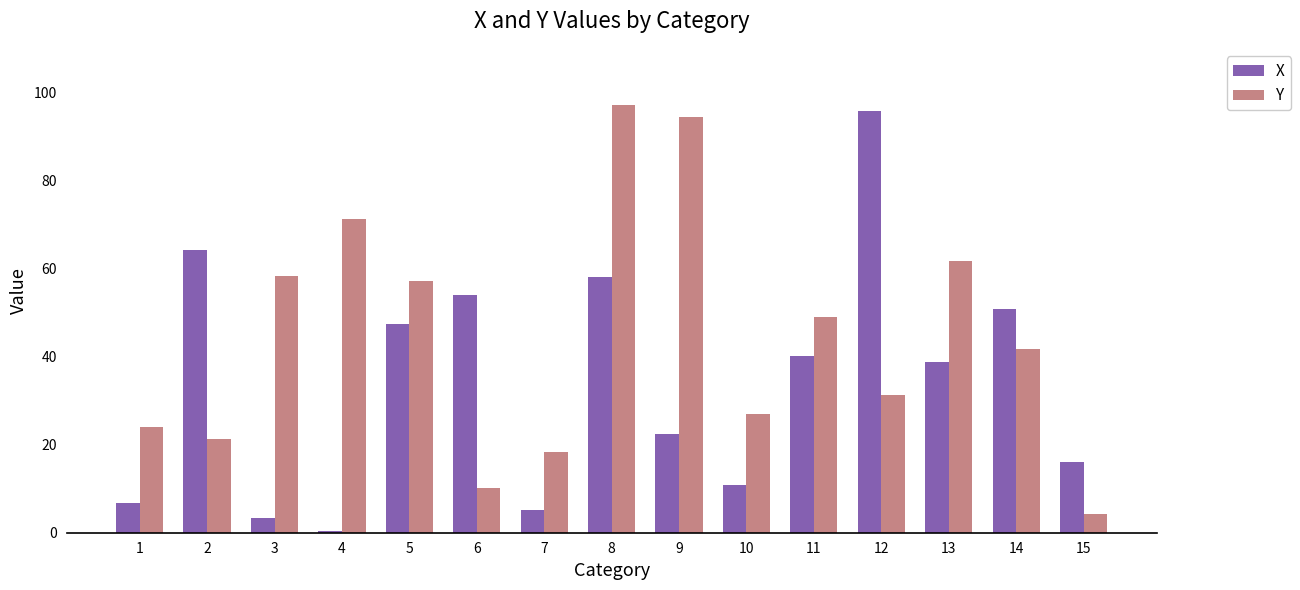

What is the sum of all Y values?

667.5